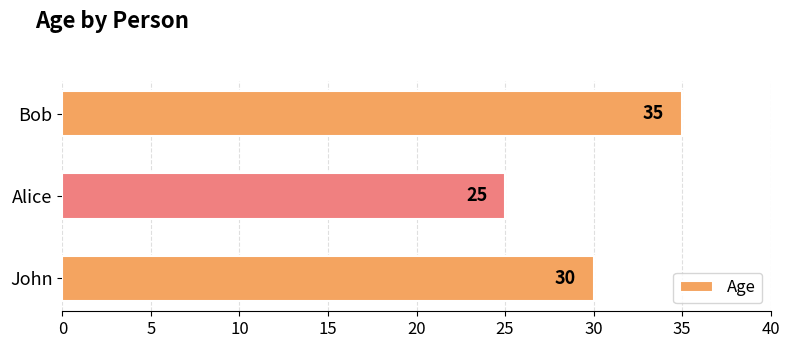

How many data points are less than 30?

1